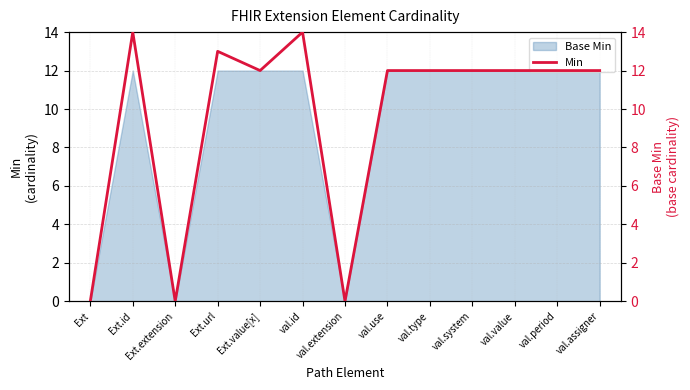

What is the label of the 1st point from the right?

val.assigner